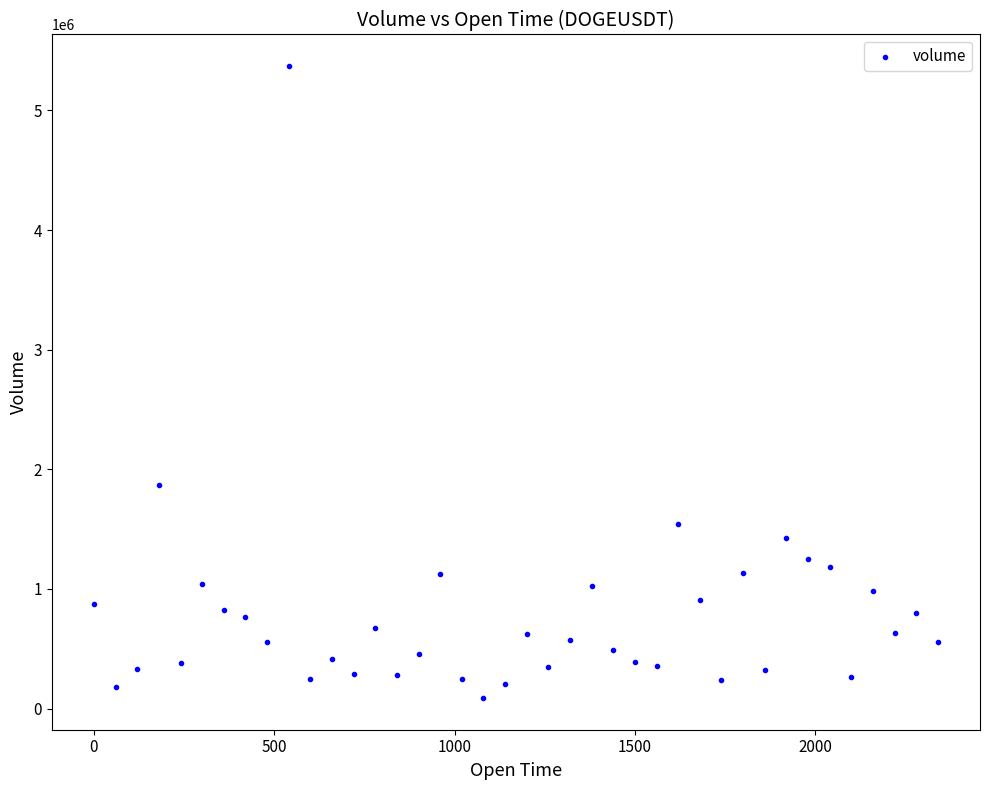

What is the range of X values (max minus min)?

2340